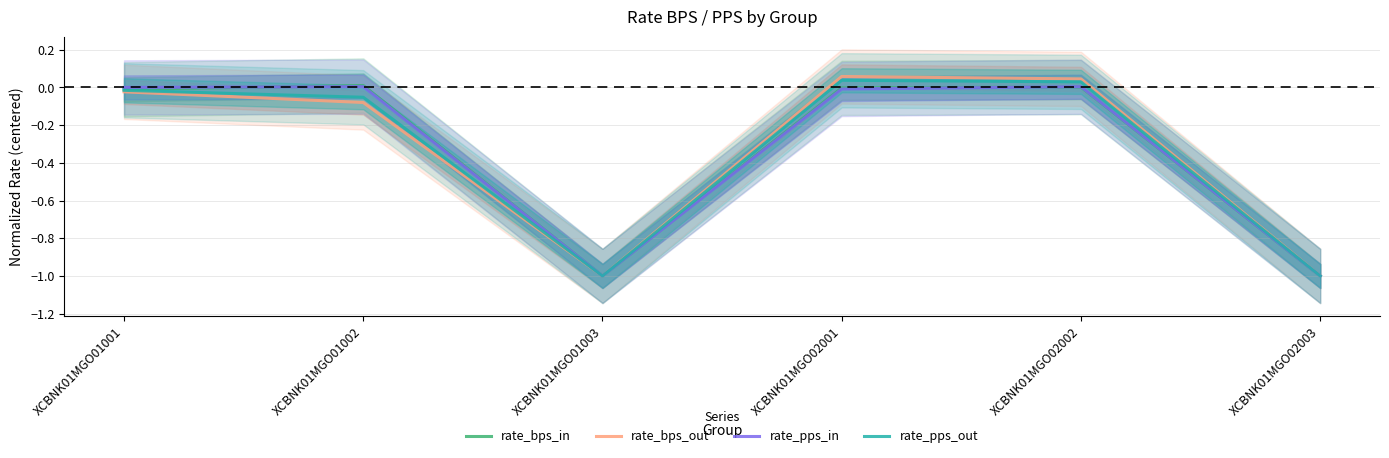

Reading right to left, list all the values displayed in this chart.

rate_bps_in: XCBNK01MGO02003=-1.0	XCBNK01MGO02002=0.0	XCBNK01MGO02001=-0.0	XCBNK01MGO01003=-1.0	XCBNK01MGO01002=0.0	XCBNK01MGO01001=-0.0
rate_bps_out: XCBNK01MGO02003=-1.0	XCBNK01MGO02002=0.0	XCBNK01MGO02001=0.1	XCBNK01MGO01003=-1.0	XCBNK01MGO01002=-0.1	XCBNK01MGO01001=-0.0
rate_pps_in: XCBNK01MGO02003=-1.0	XCBNK01MGO02002=0.0	XCBNK01MGO02001=-0.0	XCBNK01MGO01003=-1.0	XCBNK01MGO01002=0.0	XCBNK01MGO01001=-0.0
rate_pps_out: XCBNK01MGO02003=-1.0	XCBNK01MGO02002=0.0	XCBNK01MGO02001=0.0	XCBNK01MGO01003=-1.0	XCBNK01MGO01002=-0.1	XCBNK01MGO01001=-0.0